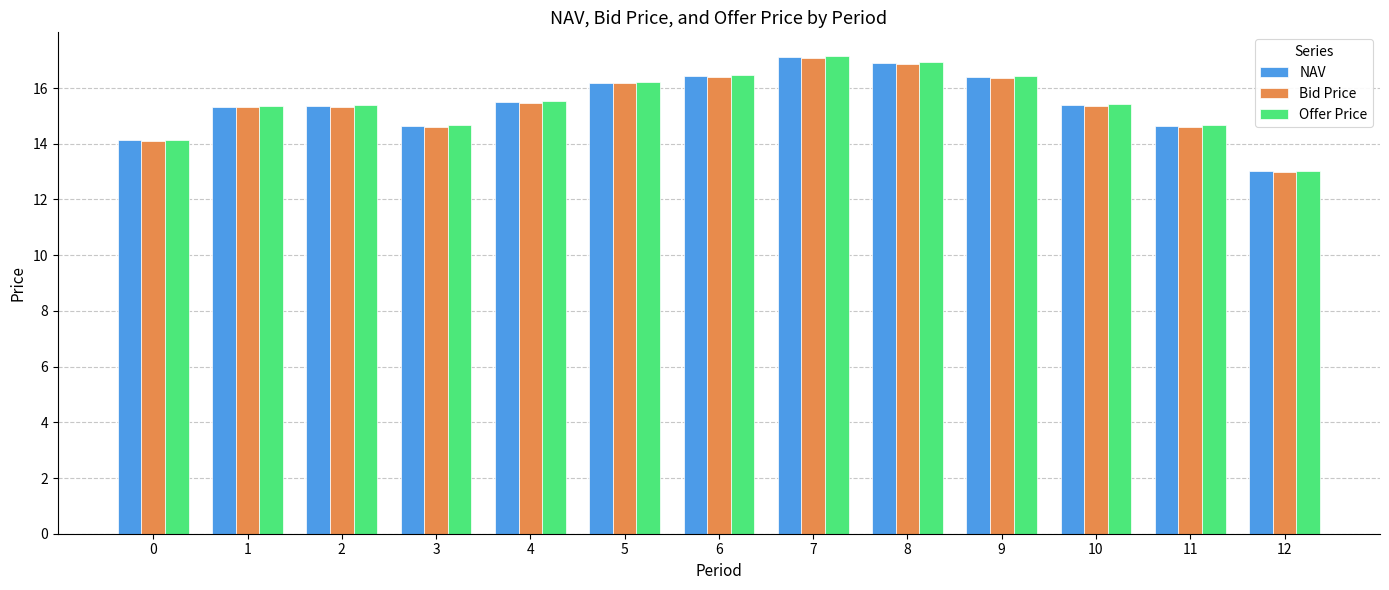

Is the value of Offer Price at 0 greater than the value of NAV at 2?

No